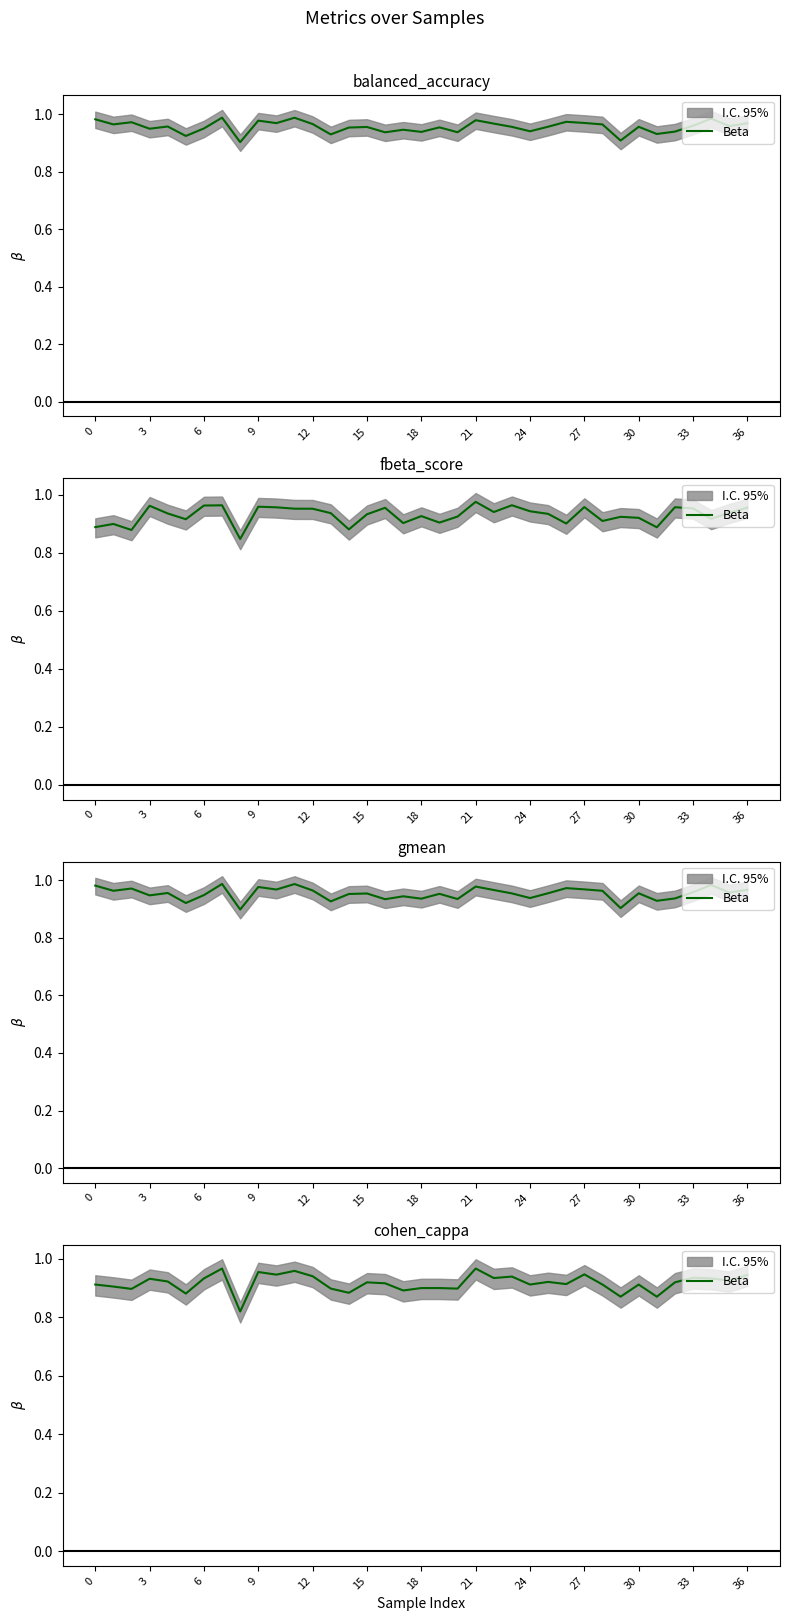

How many points are higher than both their immediate neighbors (excluding endpoints)?

12